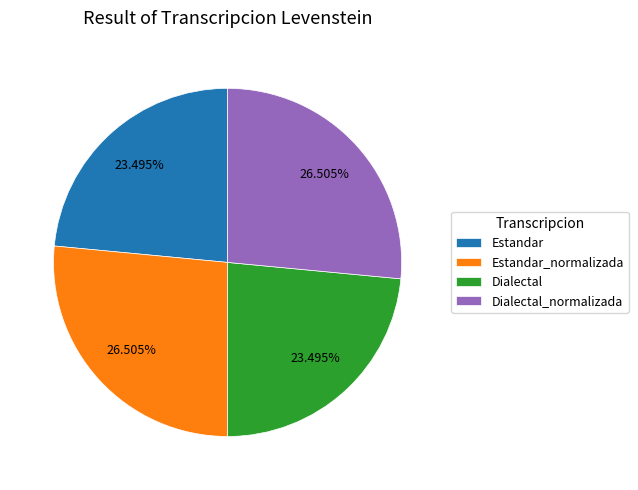

Which has a higher value, Dialectal or Estandar_normalizada?

Estandar_normalizada